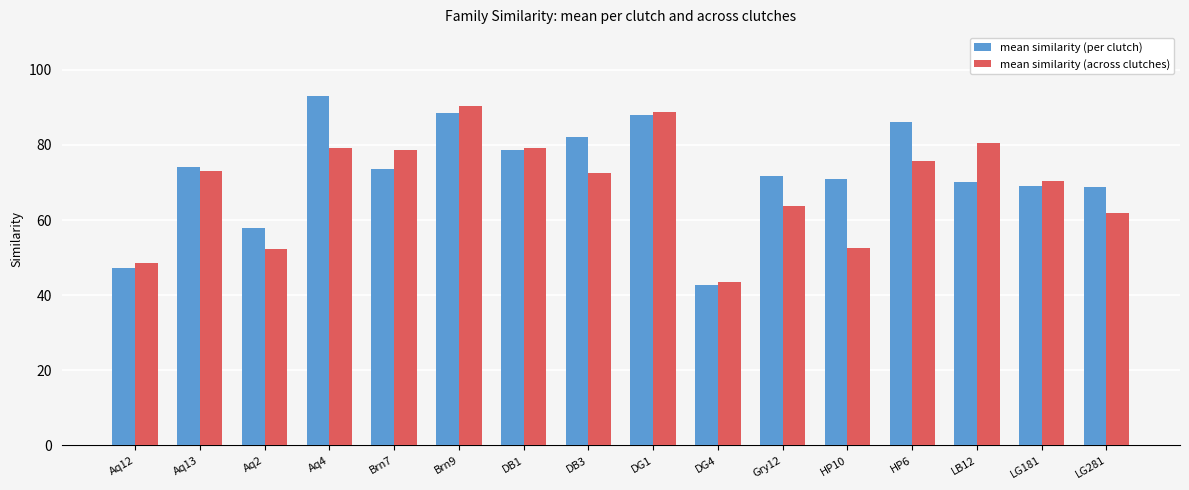

What is the spread (max minus min) of values at Aq12?

1.3